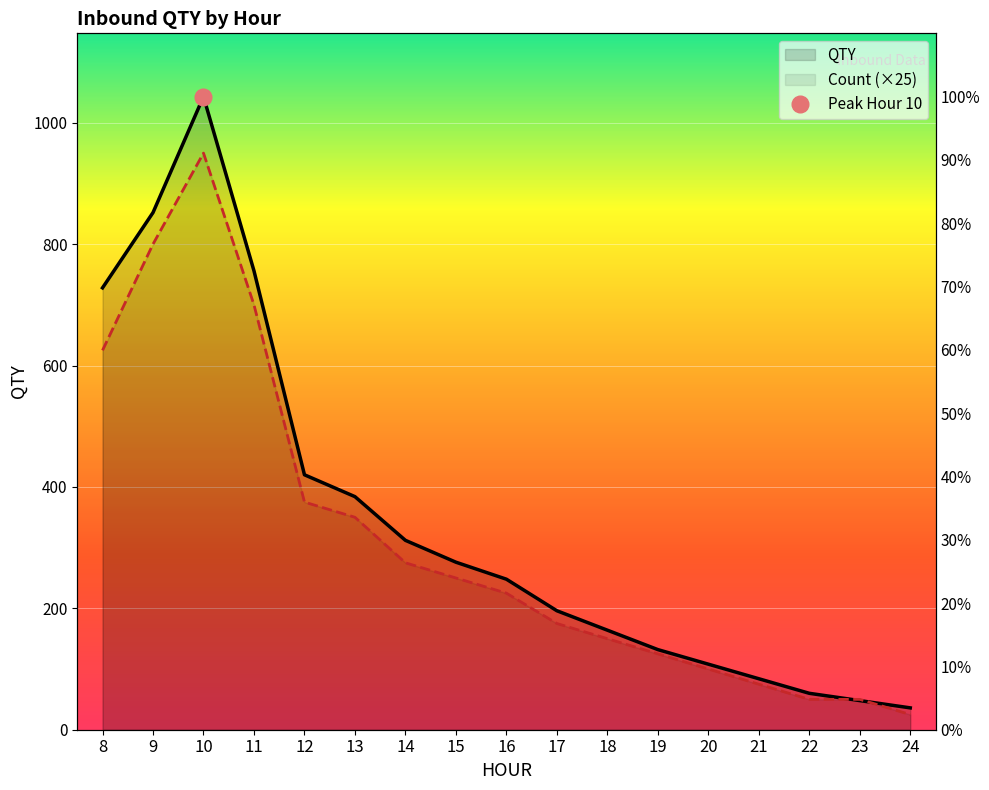

What are all the series names shown in the legend?

QTY, Count (×25)